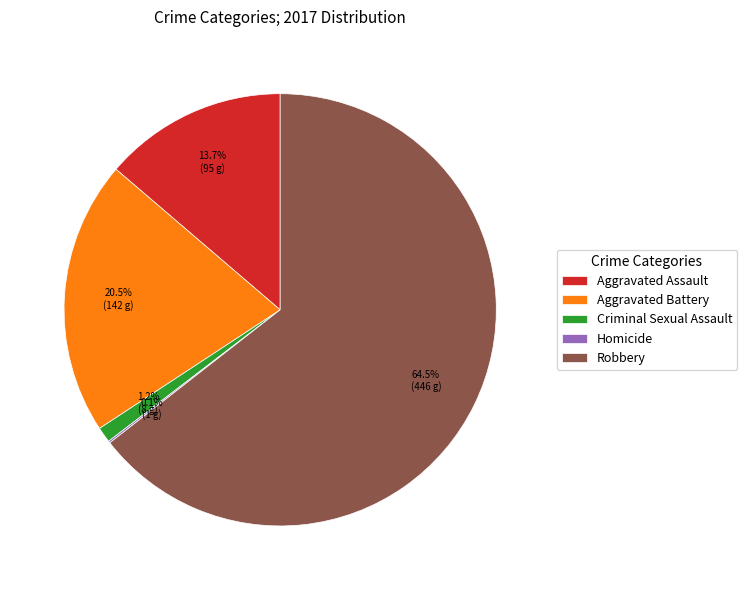

What is the largest slice in the pie chart?

Robbery